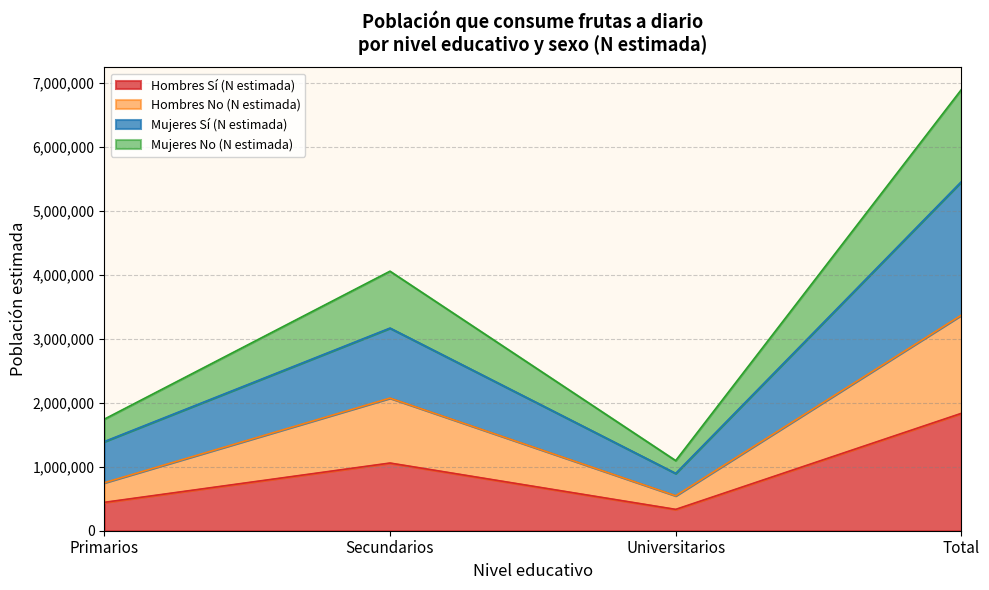

What are all the series names shown in the legend?

Hombres Sí (N estimada), Hombres No (N estimada), Mujeres Sí (N estimada), Mujeres No (N estimada)